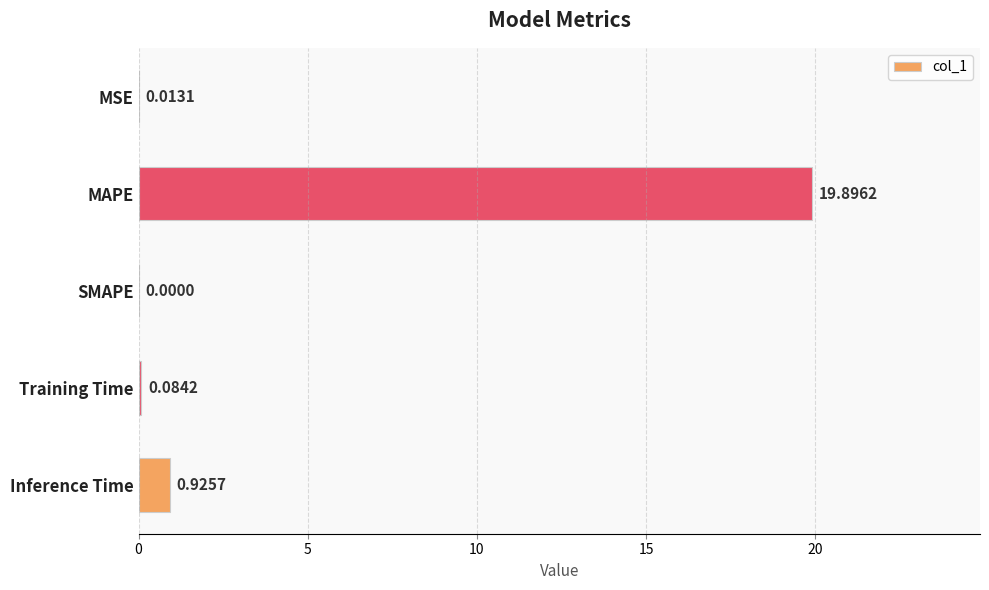

Which has a higher value, SMAPE or Training Time?

Training Time